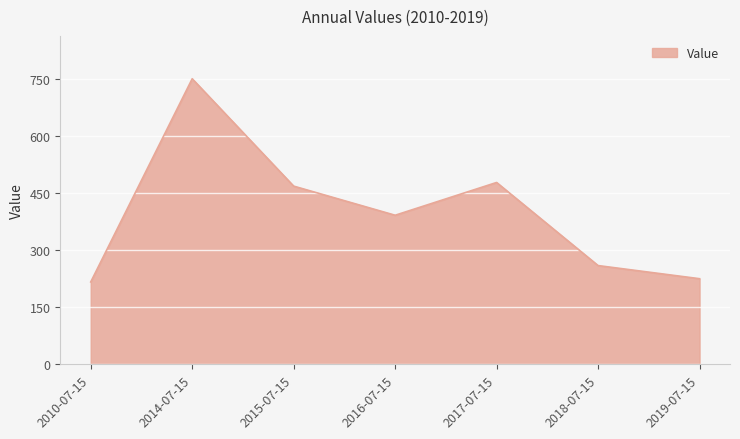

What is the greatest value displayed?

750.7